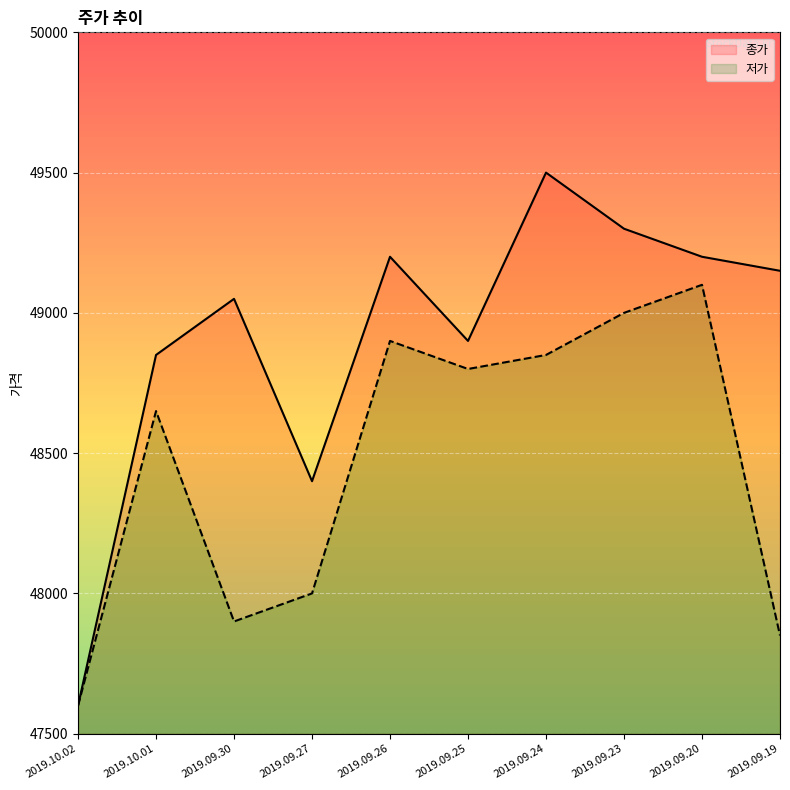

Count the number of data series in this chart.

2